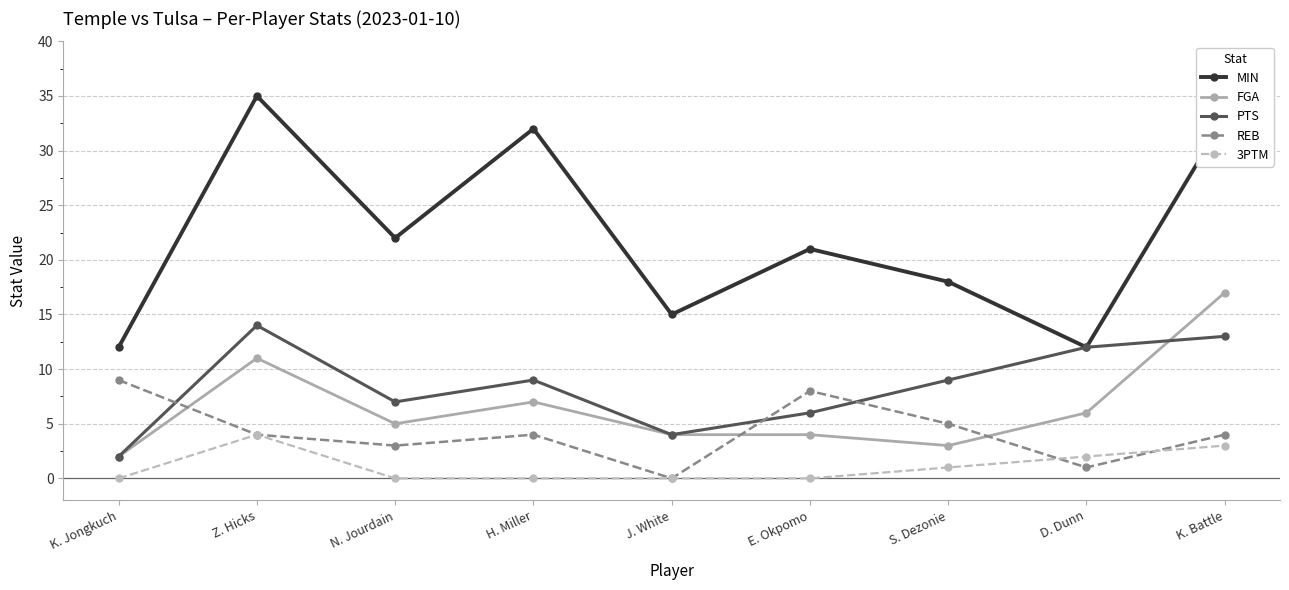

What value does the MIN series have at N. Jourdain?

22